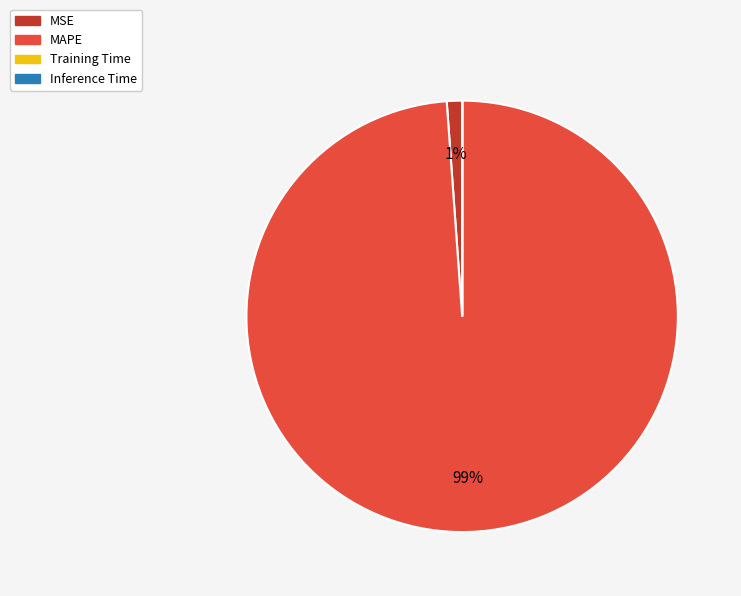

Between MAPE and MSE, which is larger?

MAPE